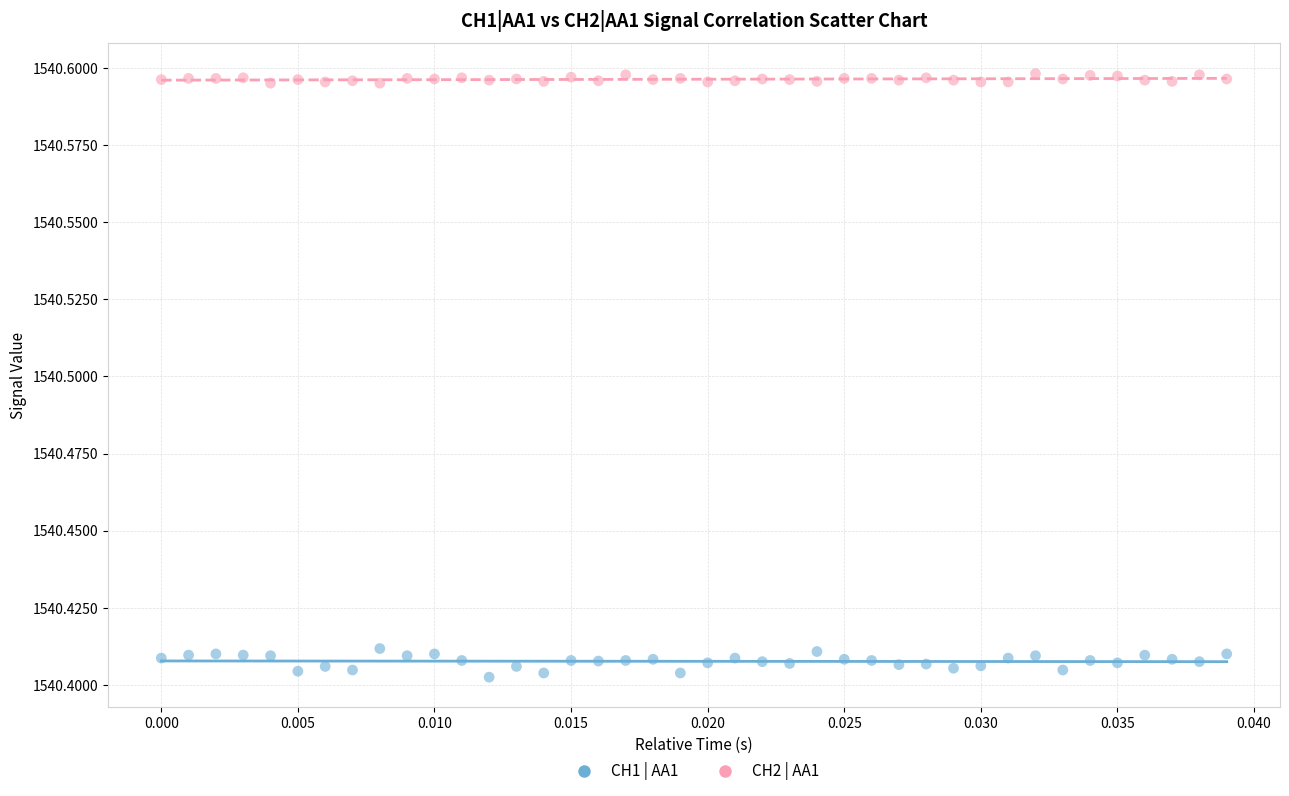

Which series contains the lowest Y value?

CH1 | AA1